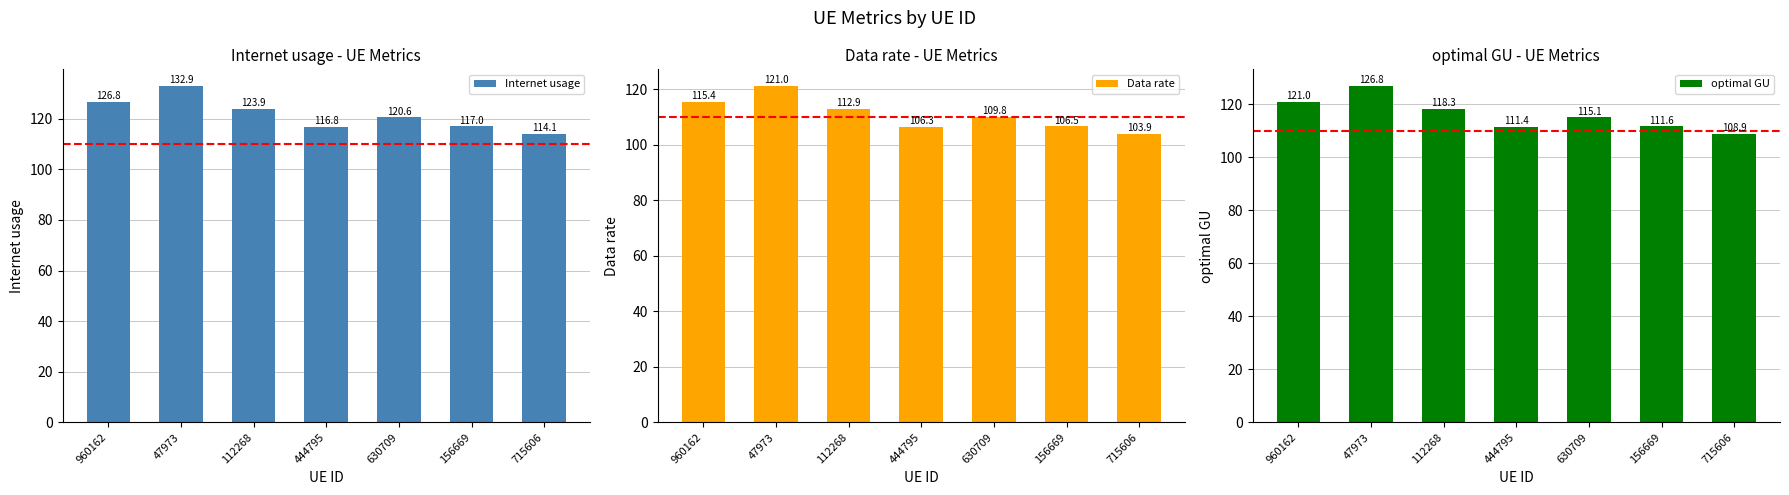

What is the sum of the optimal GU values at 156669 and 630709?

226.7